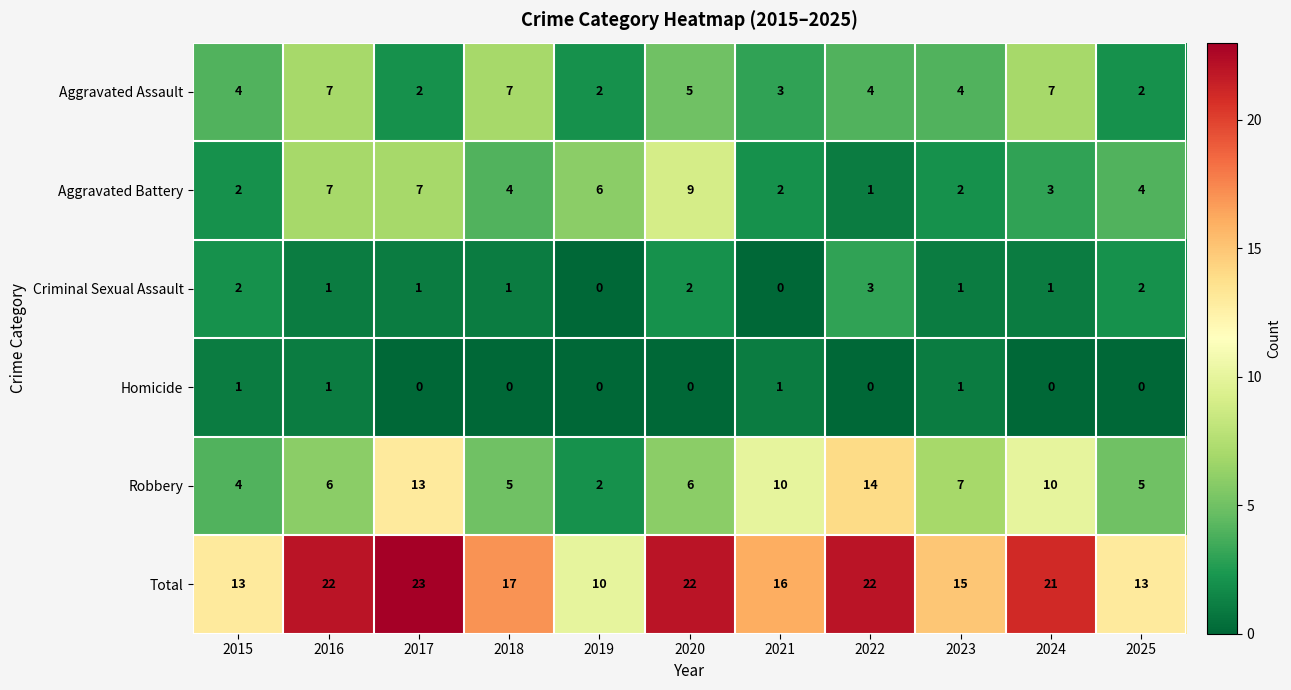

Rank the series by their maximum value, from lowest to highest.

Homicide, Criminal Sexual Assault, Aggravated Assault, Aggravated Battery, Robbery, Total